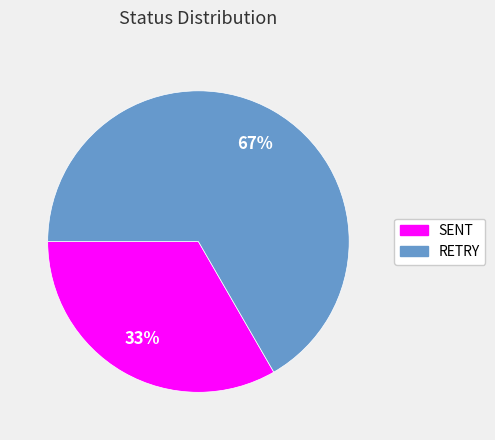

Rank the categories by value from highest to lowest.

RETRY, SENT